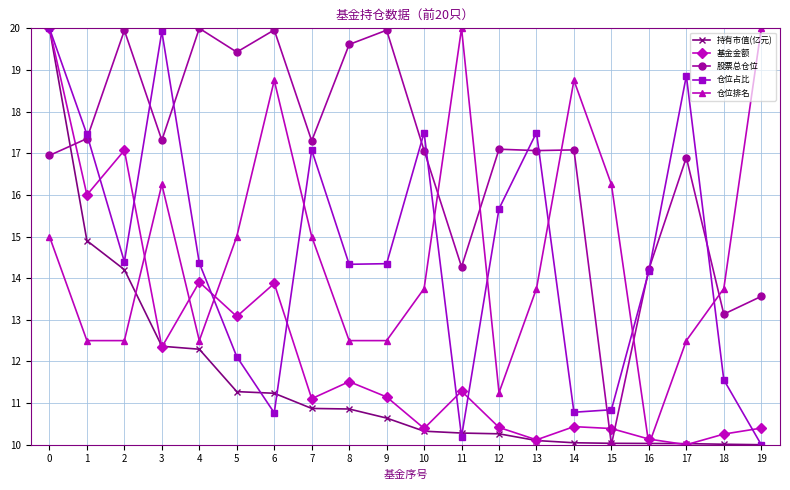

What is the difference between the highest and lowest values at 5?

8.2